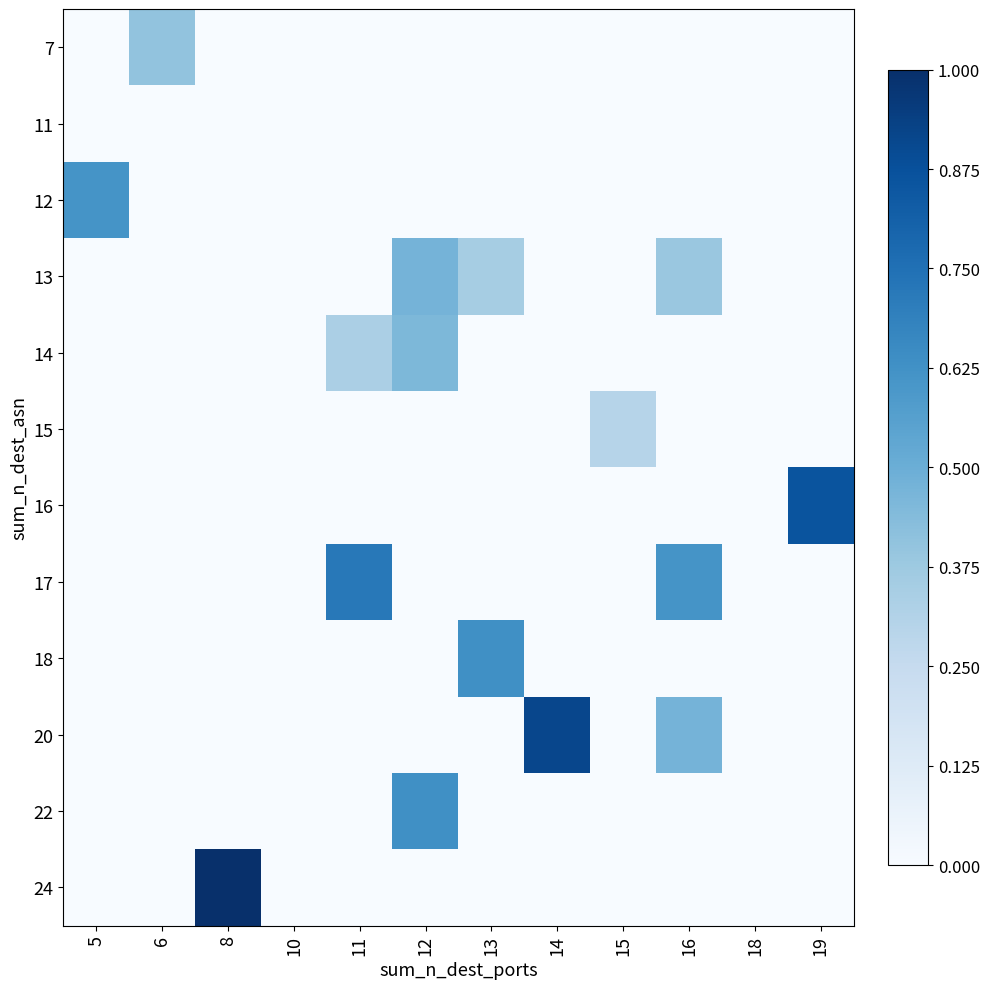

What is the spread (max minus min) of values at 14?

0.9